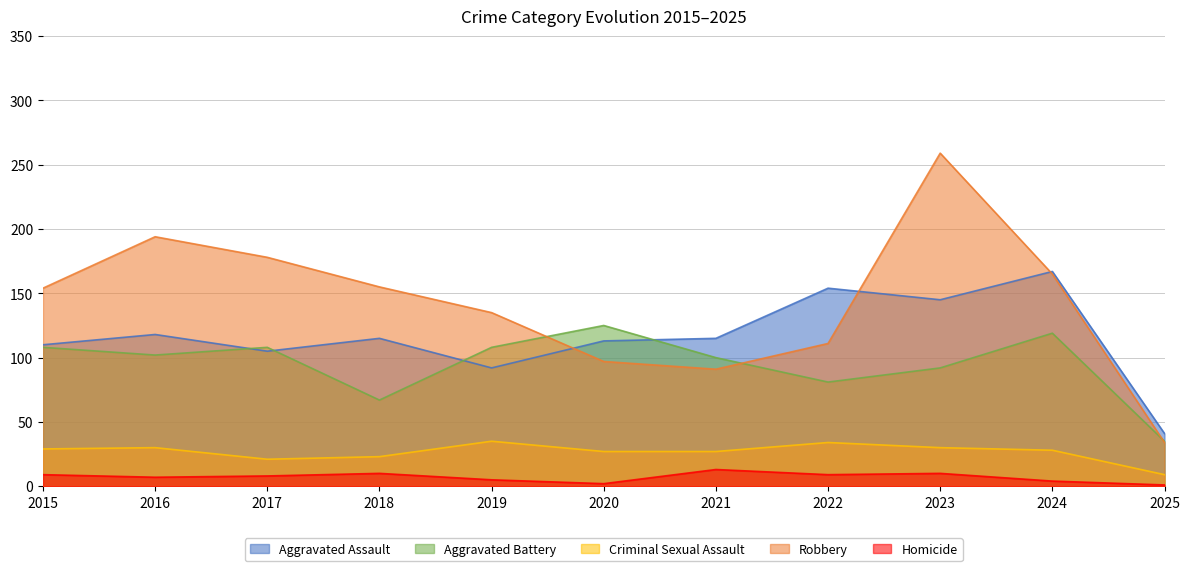

Which category has the highest value in the Aggravated Assault series?

2024